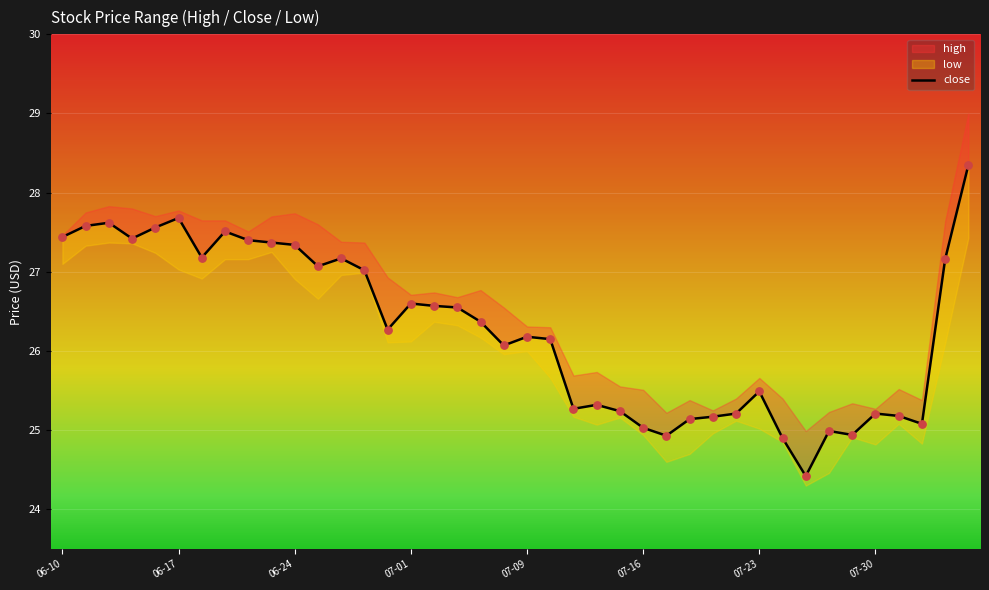

Approximately how many times larger is the value at 12 compared to 07-01?

1.0